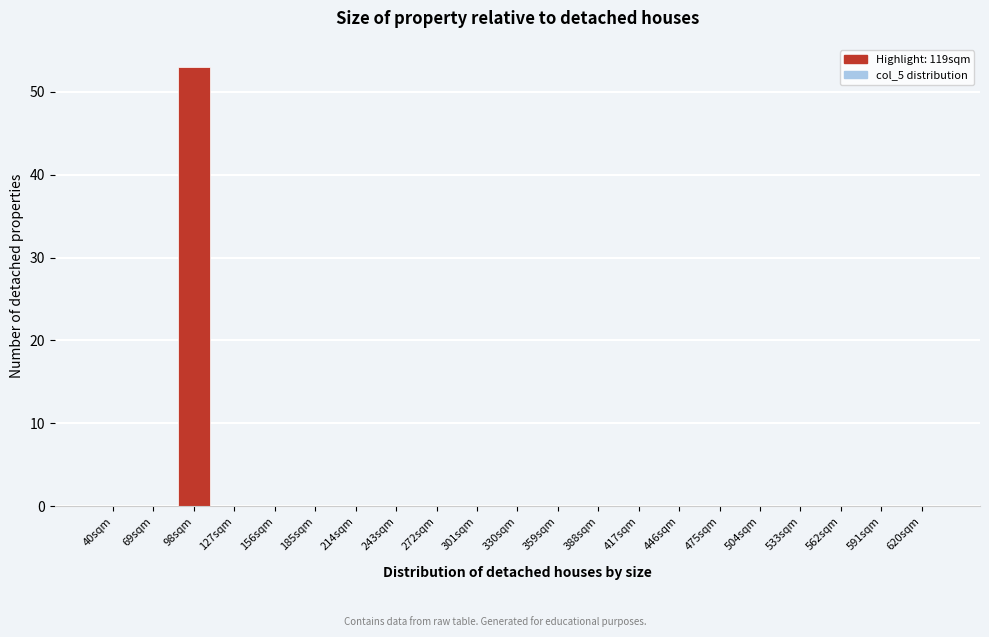

Reading left to right, list all the values displayed in this chart.

40sqm=0	69sqm=0	98sqm=53	127sqm=0	156sqm=0	185sqm=0	214sqm=0	243sqm=0	272sqm=0	301sqm=0	330sqm=0	359sqm=0	388sqm=0	417sqm=0	446sqm=0	475sqm=0	504sqm=0	533sqm=0	562sqm=0	591sqm=0	620sqm=0